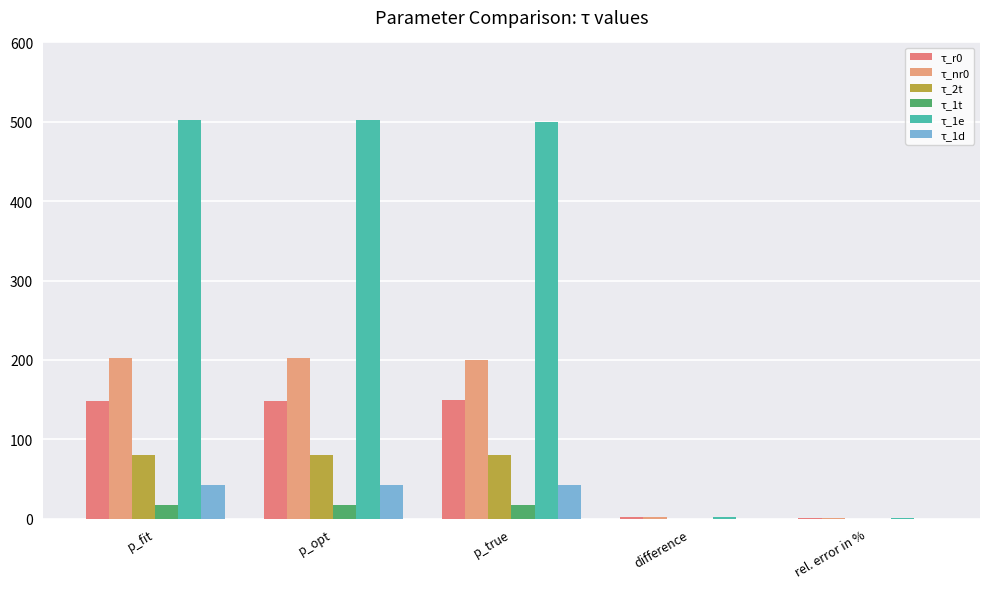

What is the sum of the τ_1t values at difference and p_true?

17.0